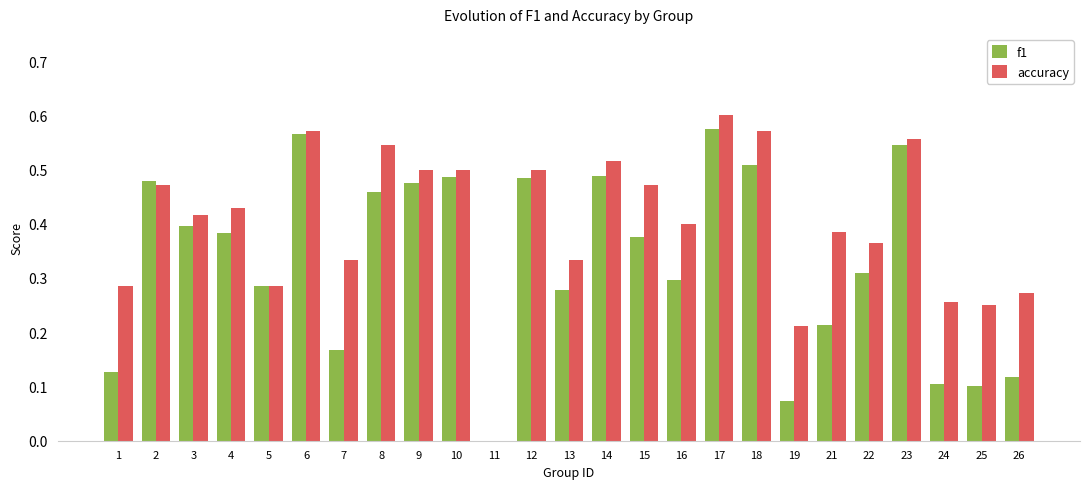

How many categories are shown in the chart?

25